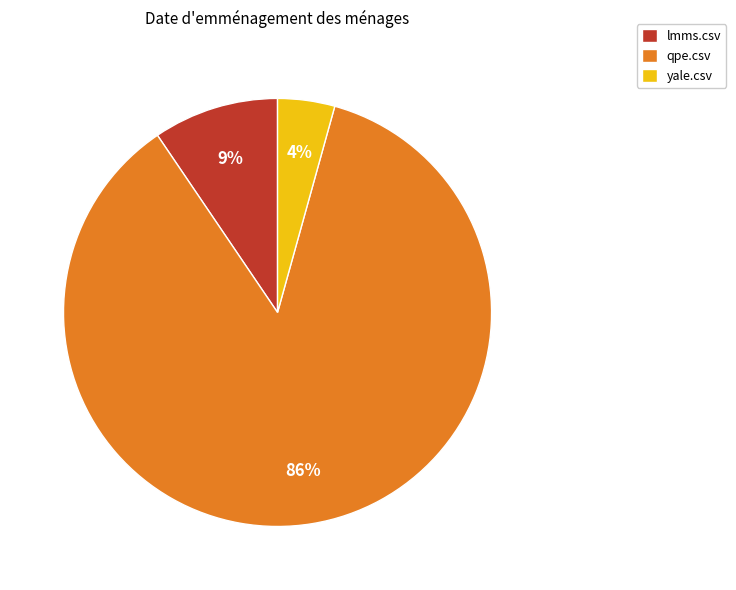

Which category has the smallest portion of the pie?

yale.csv